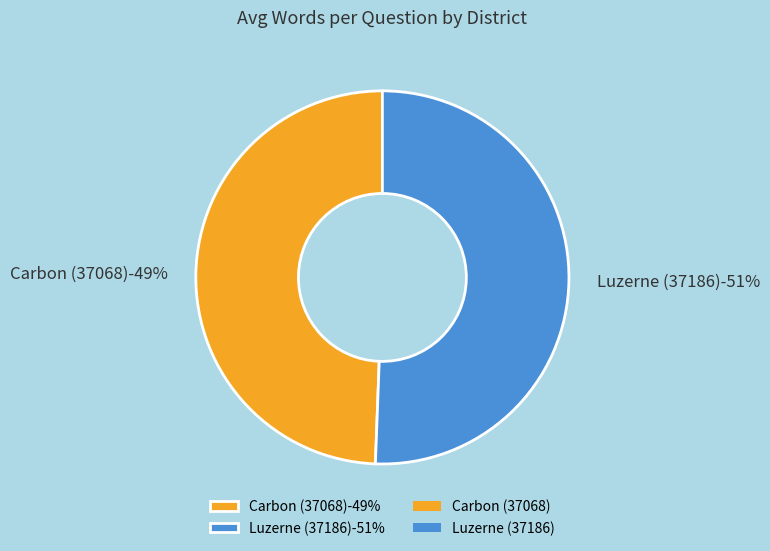

To the nearest percent, what percentage of the pie is Luzerne (37186)?

51%